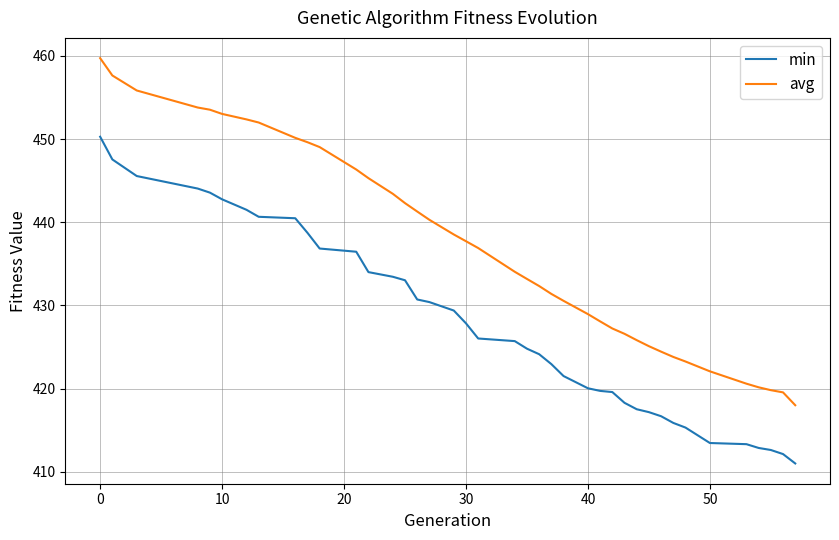

Which series has the widest spread of values?

avg